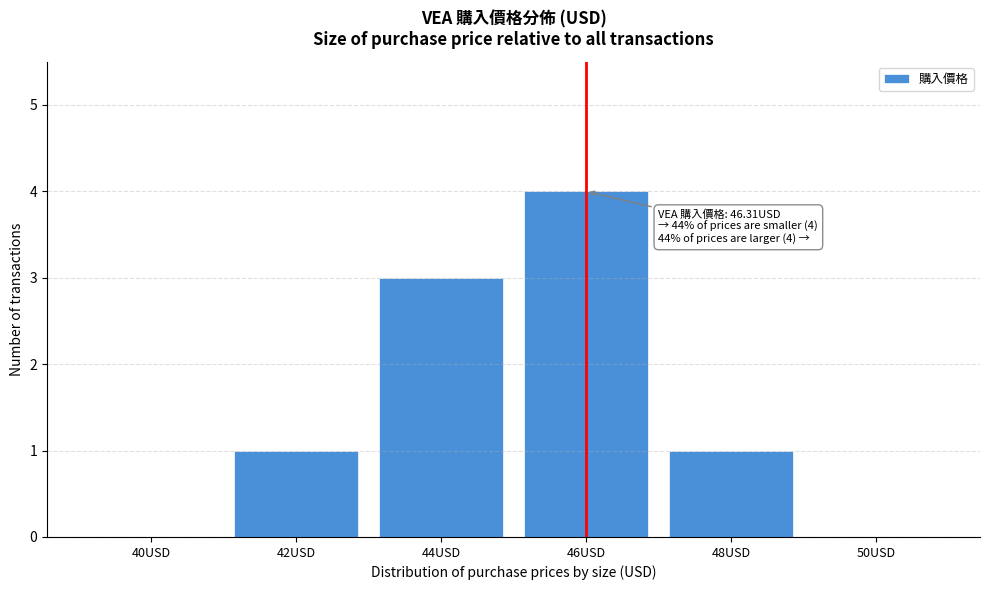

Reading left to right, extract all data points from this chart.

40USD=0	42USD=1	44USD=3	46USD=4	48USD=1	50USD=0